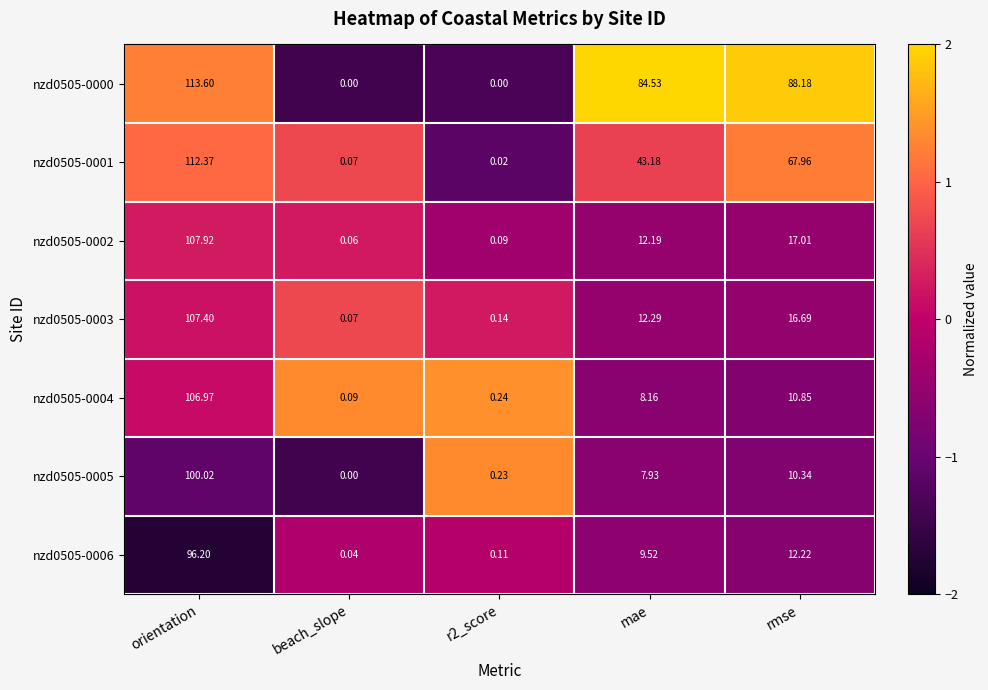

Which category has the highest value in the nzd0505-0004 series?

orientation